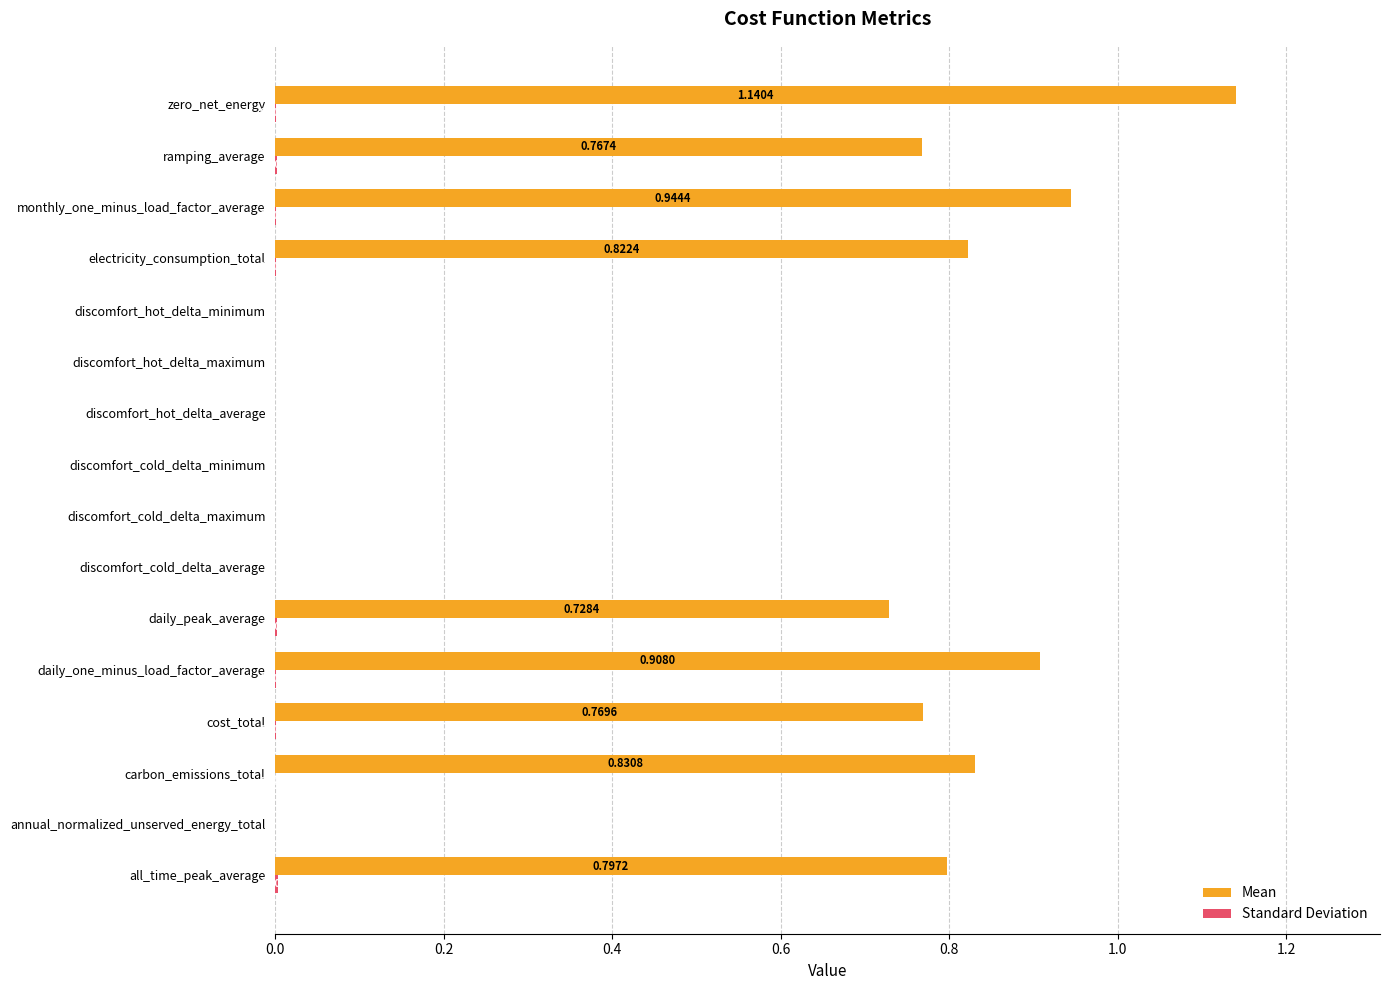

Which series has the largest total across all categories?

Mean